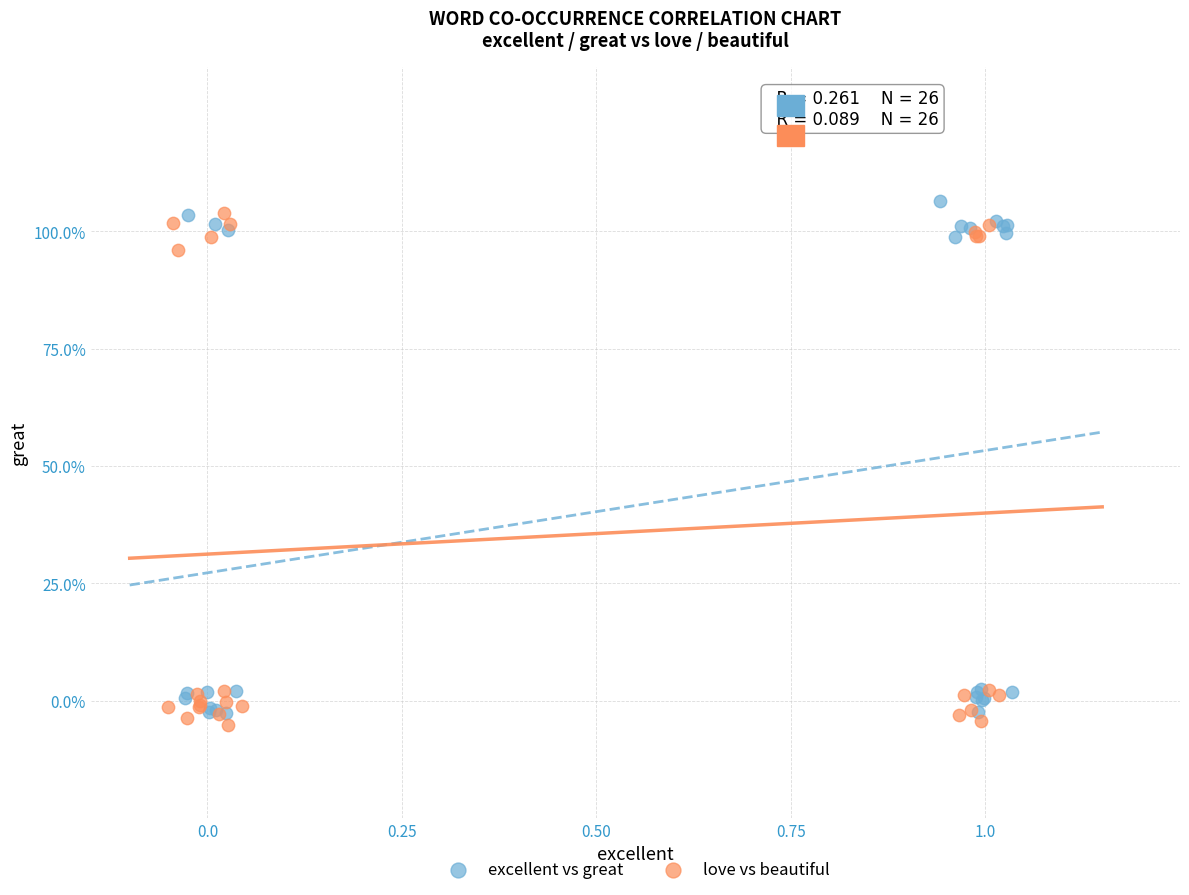

What are all the series names shown in the legend?

excellent vs great, love vs beautiful